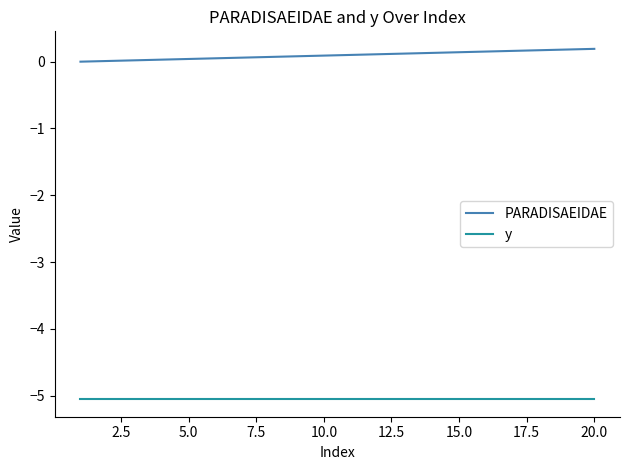

Rank the series by their average value, from lowest to highest.

y, PARADISAEIDAE